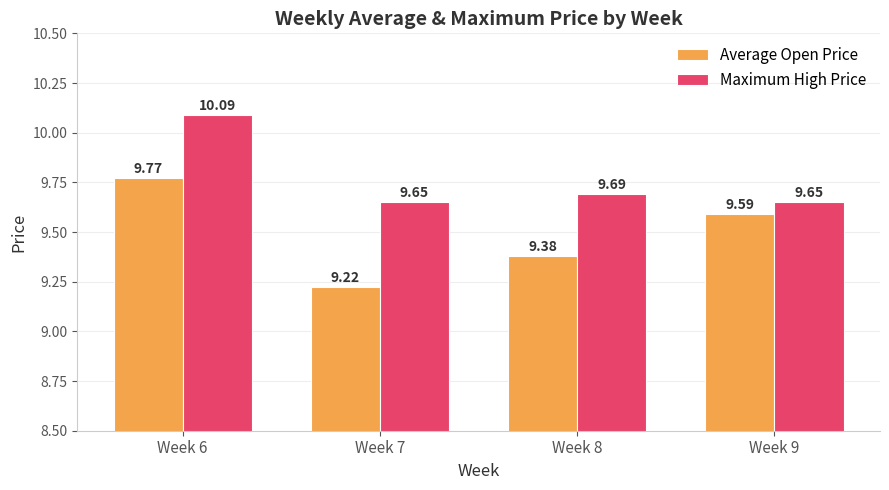

At which category is the sum across all series the highest?

Week 6